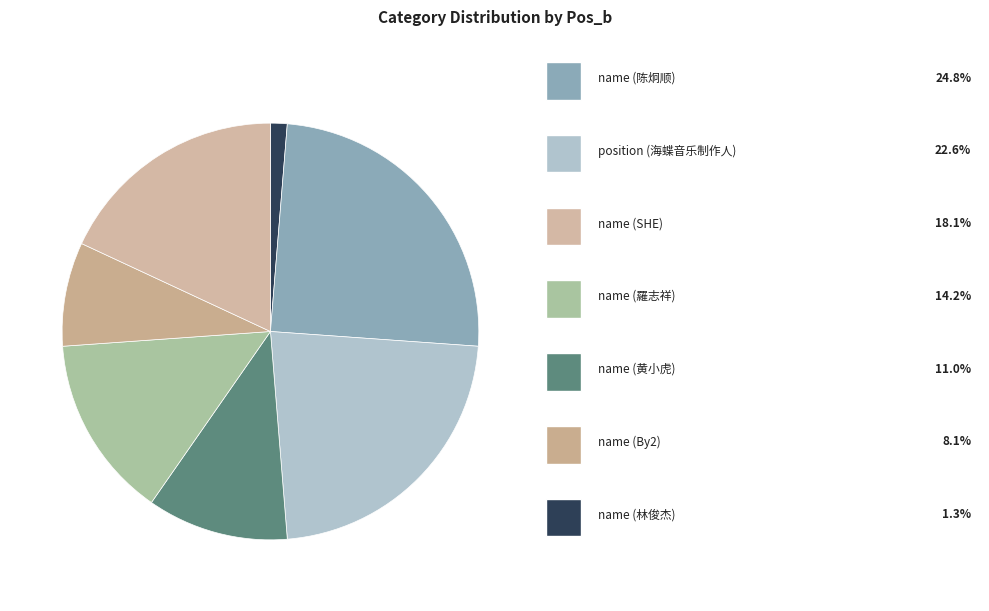

Count the number of slices in the pie.

7